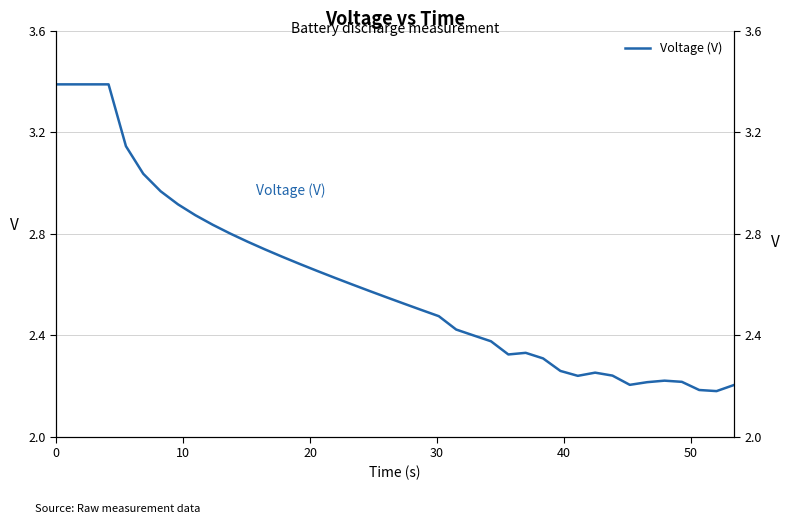

At which category does the data reach its first local valley?

26